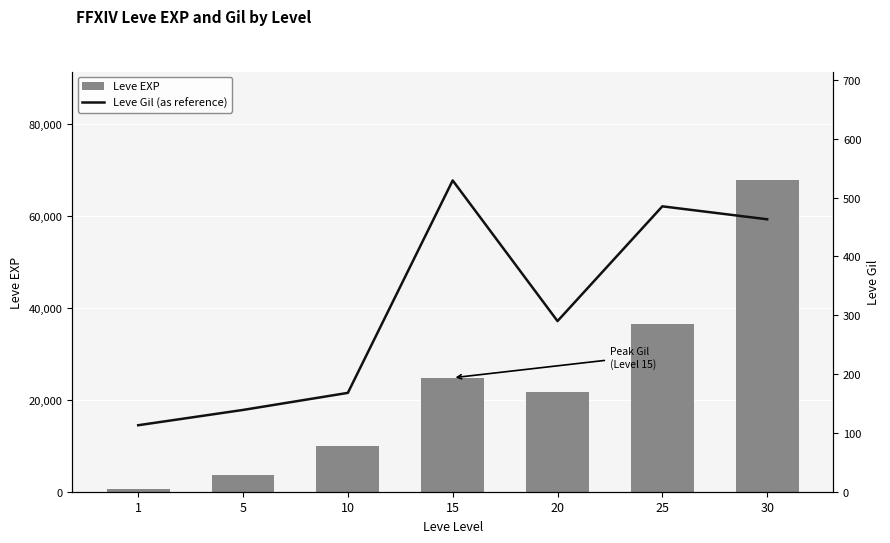

What is the average value of the Leve Gil (as reference) series?

312